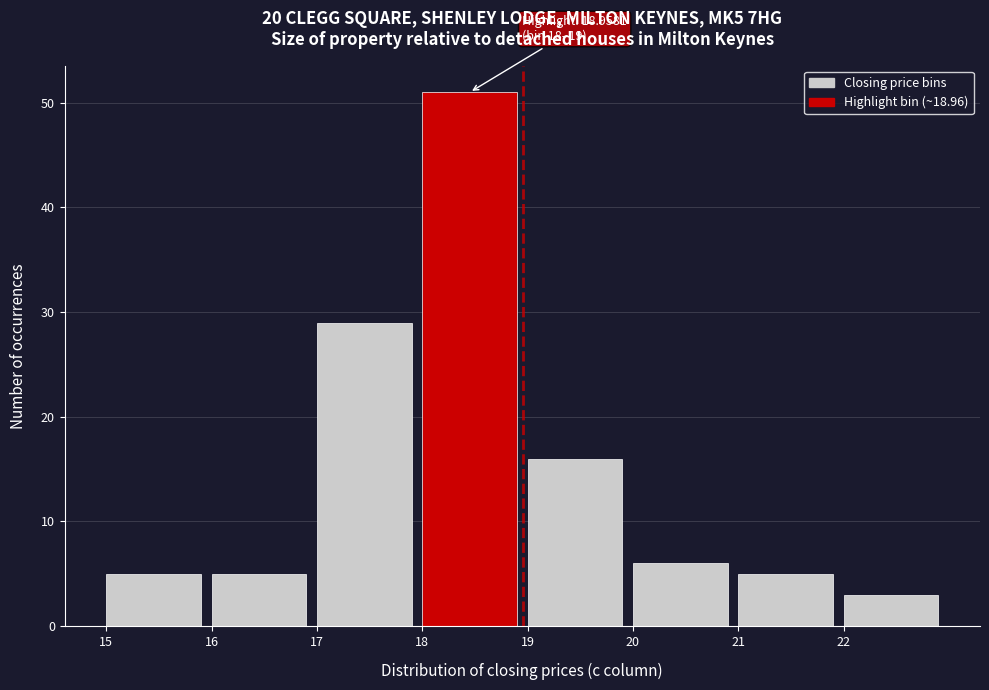

Over which range of the x-axis is the bar tallest?

18 to 19